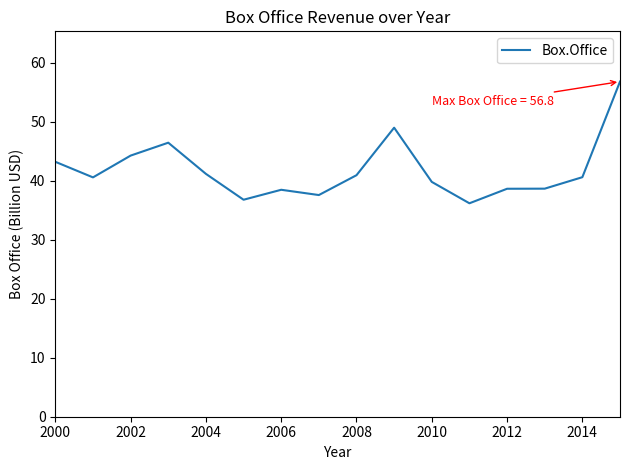

What is the greatest value displayed?

56.8